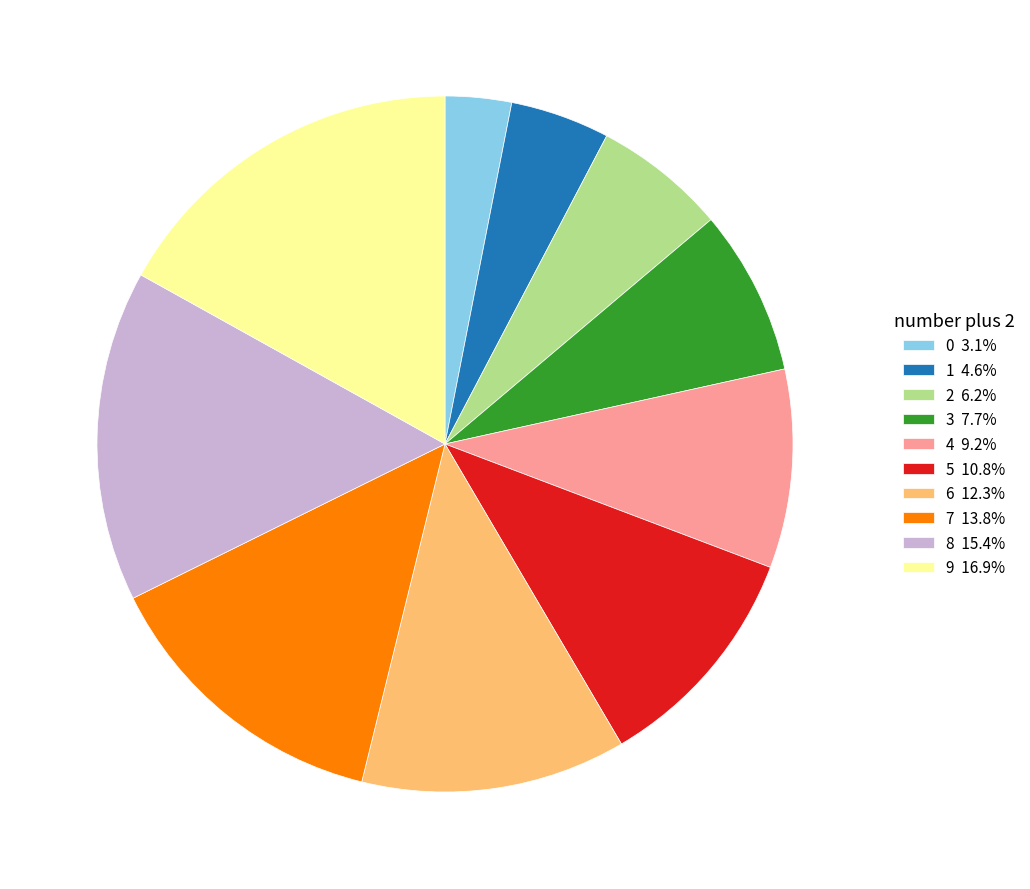

Which slice is the largest?

9